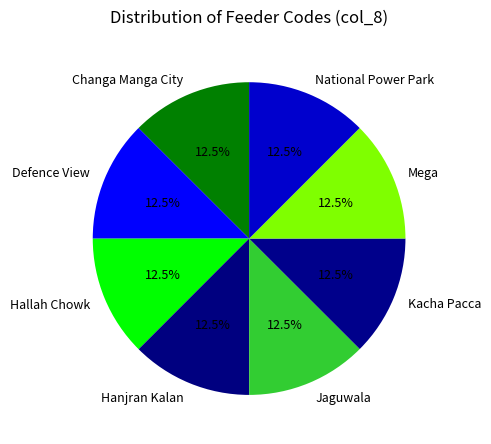

Does any single category account for the majority?

No